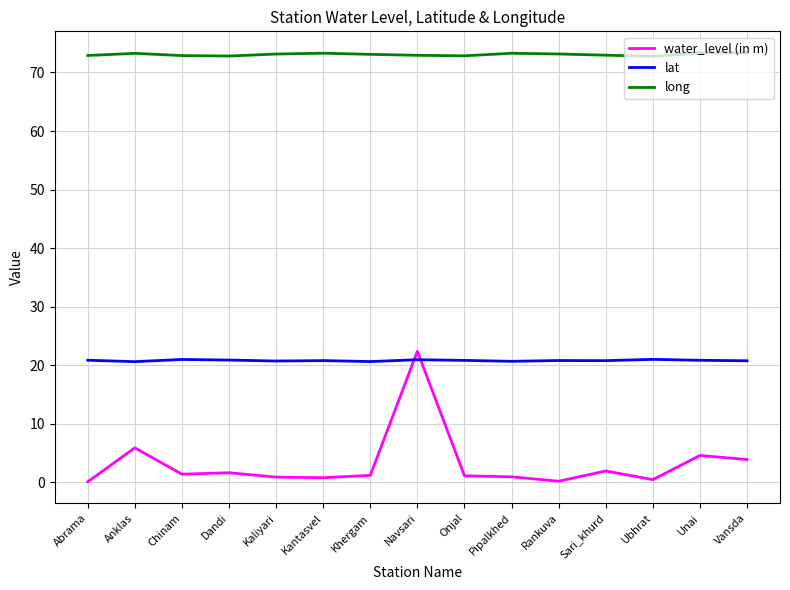

What is the difference between the second highest and minimum values in the lat series?

0.4